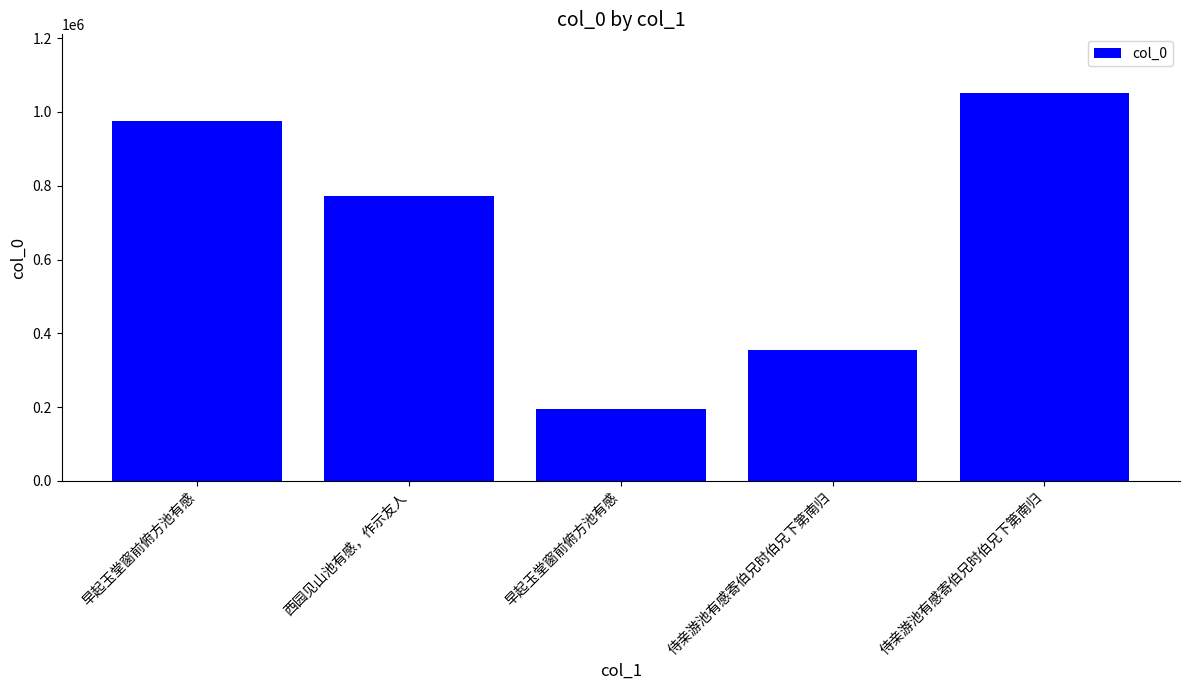

At which label is the value closest to 623134?

西园见山池有感，作示友人